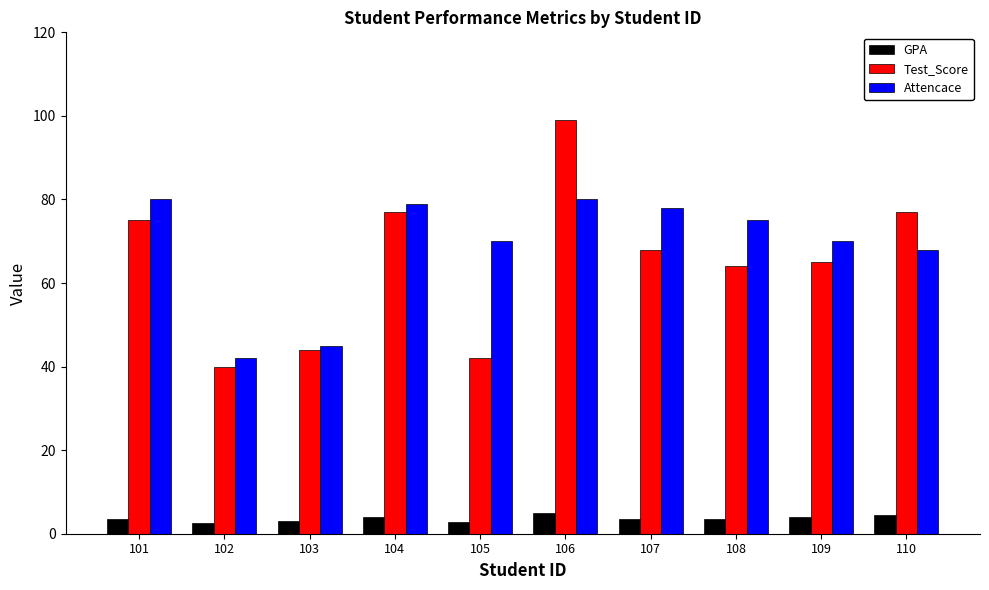

What is the value of the GPA bar at the 9th from the left?

3.9